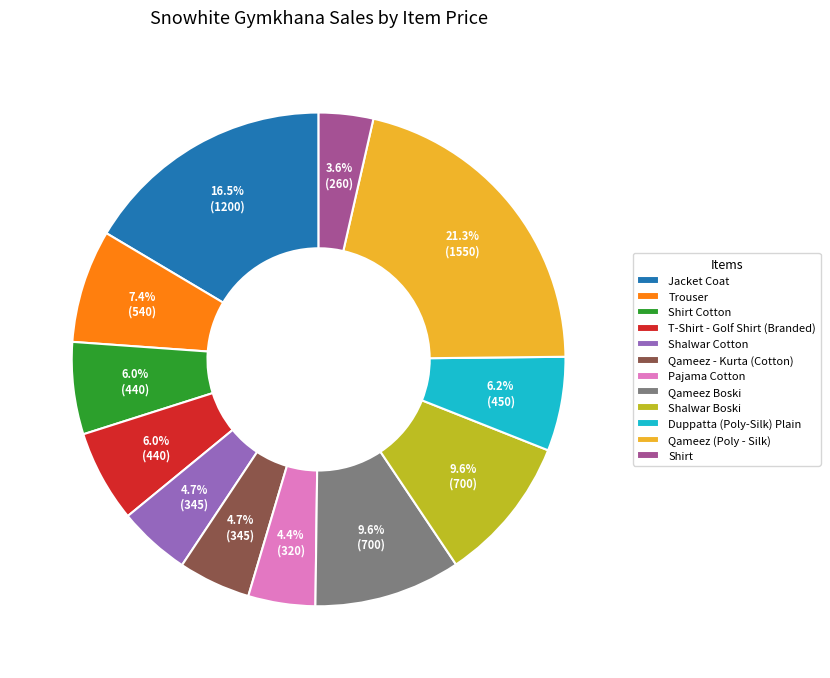

Is it true that Trouser is 1% of the pie?

False